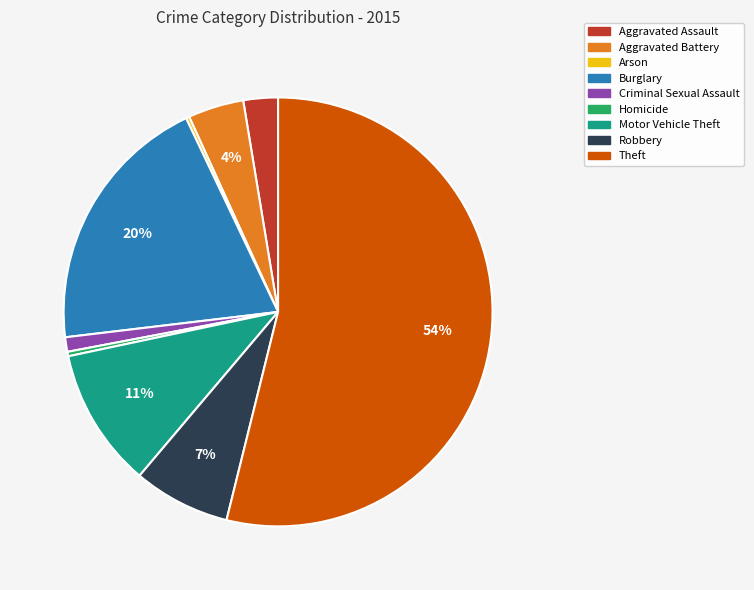

Is the sum of Aggravated Assault and Motor Vehicle Theft greater than half?

No